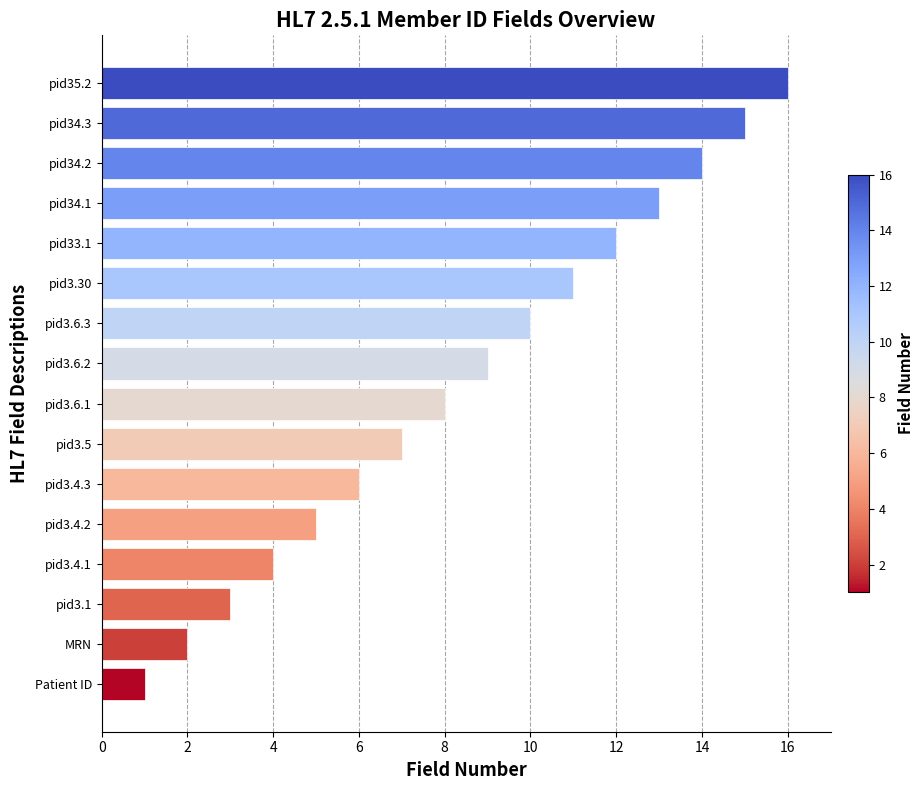

What is the sum of all values?

136